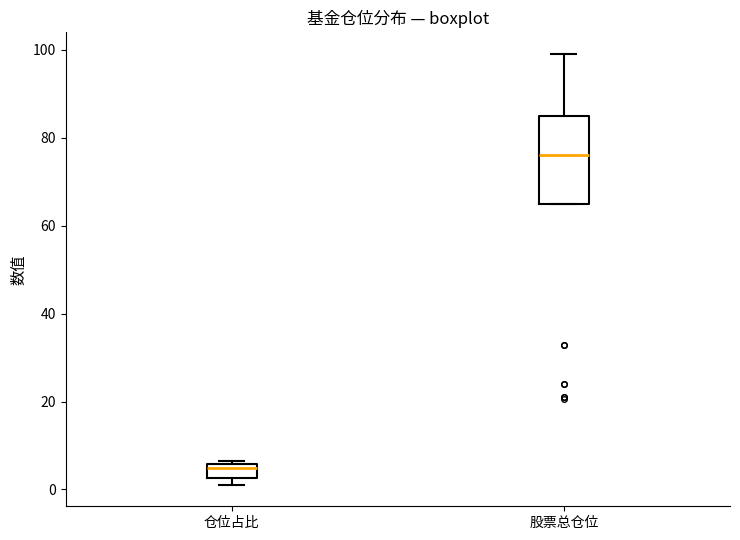

Which box has the highest median line?

股票总仓位